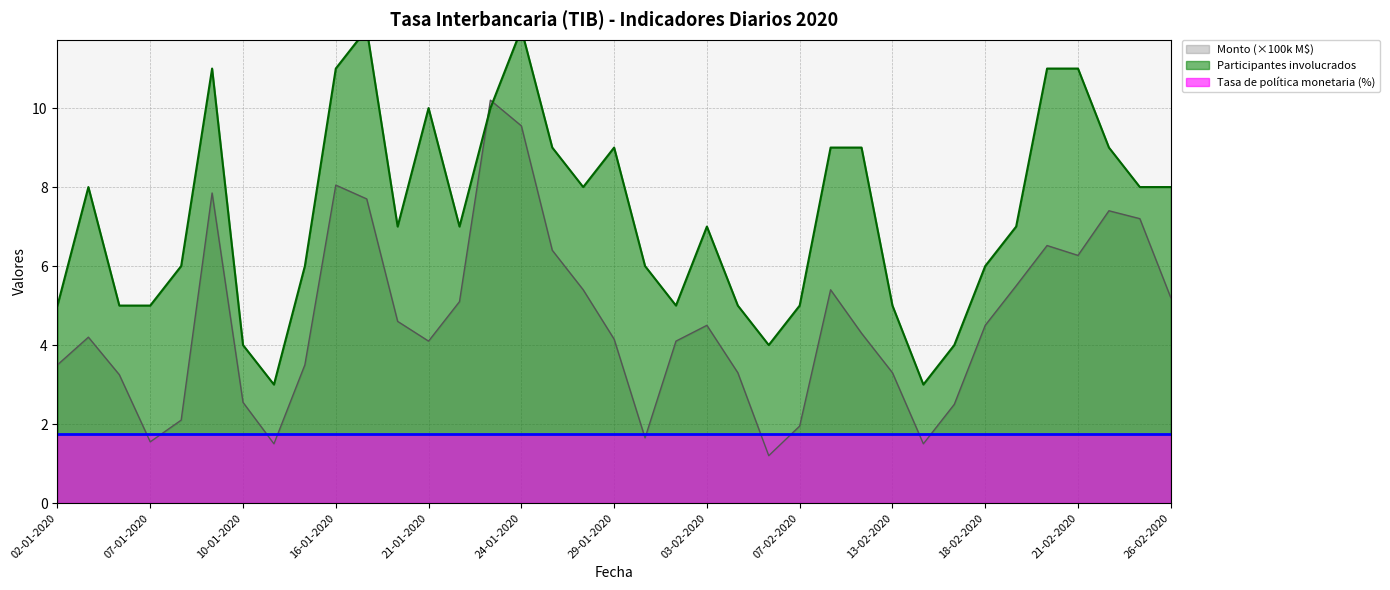

The value of Participantes involucrados at 06-01-2020 is 5.0. True or false?

True